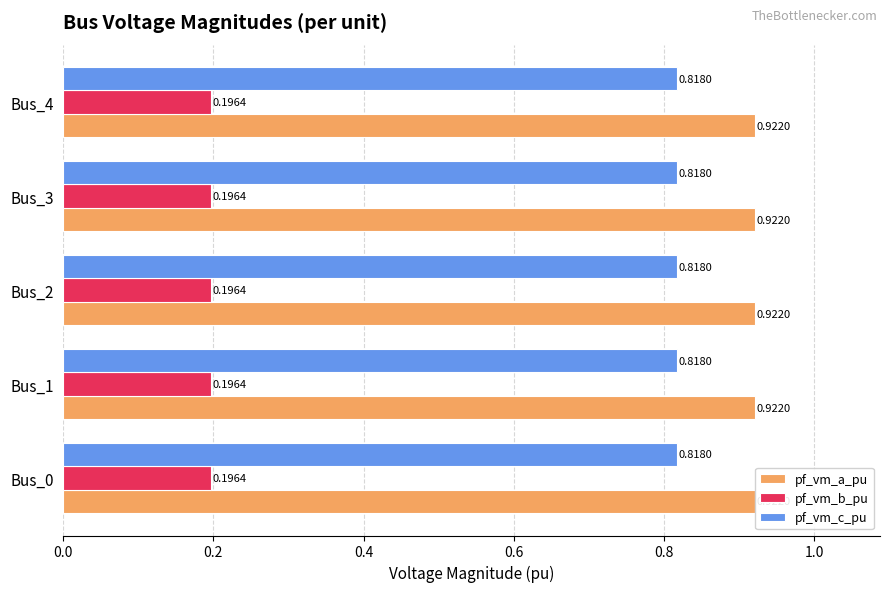

Is it true that pf_vm_c_pu equals 0.8 at Bus_3?

True